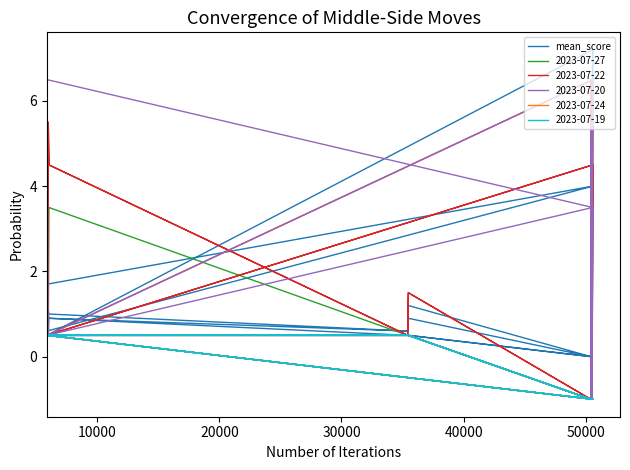

Is this an area chart (filled region under the line)?

No